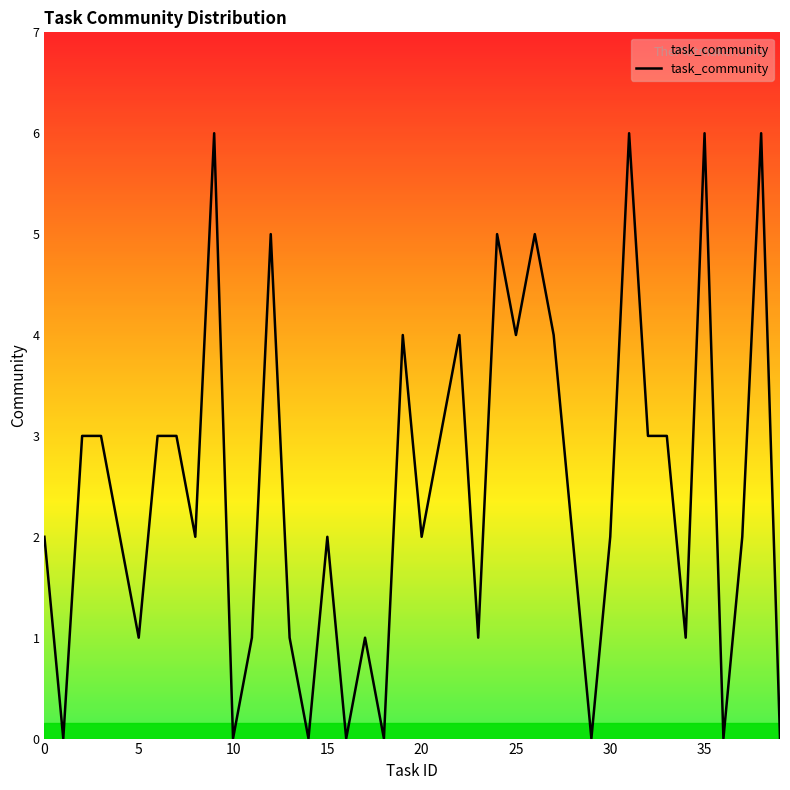

Reading left to right, list all the values displayed in this chart.

2	0	3	3	2	1	3	3	2	6	0	1	5	1	0	2	0	1	0	4	2	3	4	1	5	4	5	4	2	0	2	6	3	3	1	6	0	2	6	0